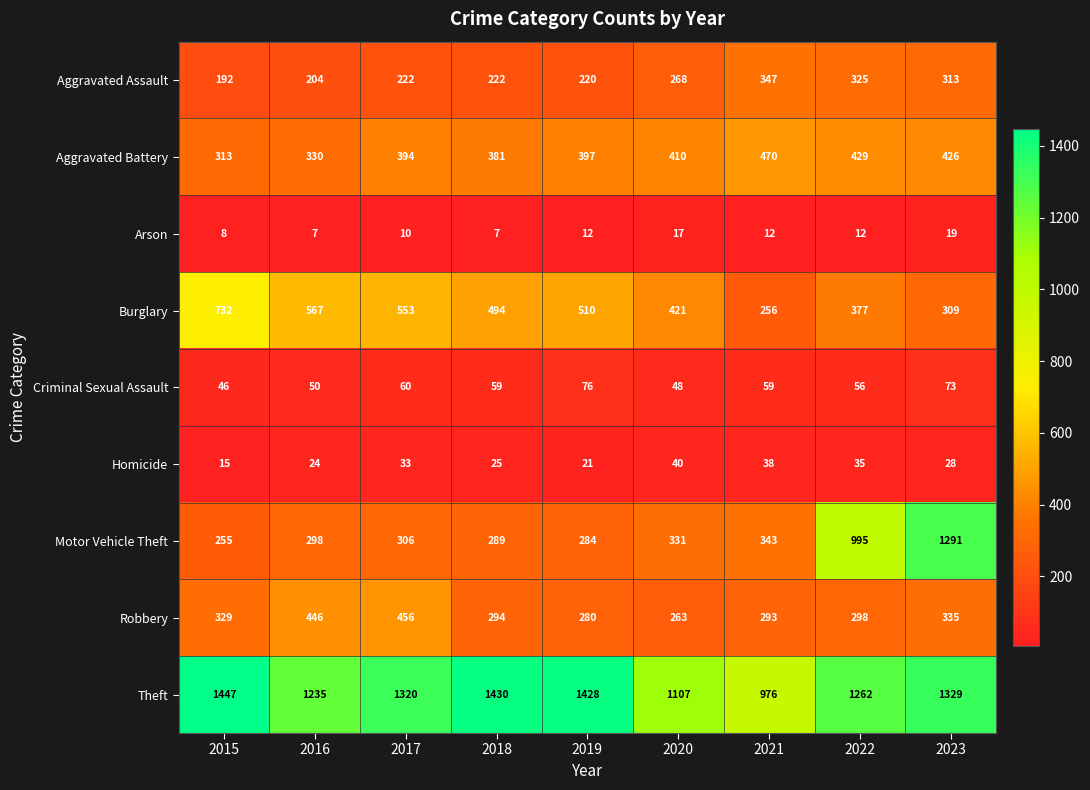

How many series are shown in this chart?

9